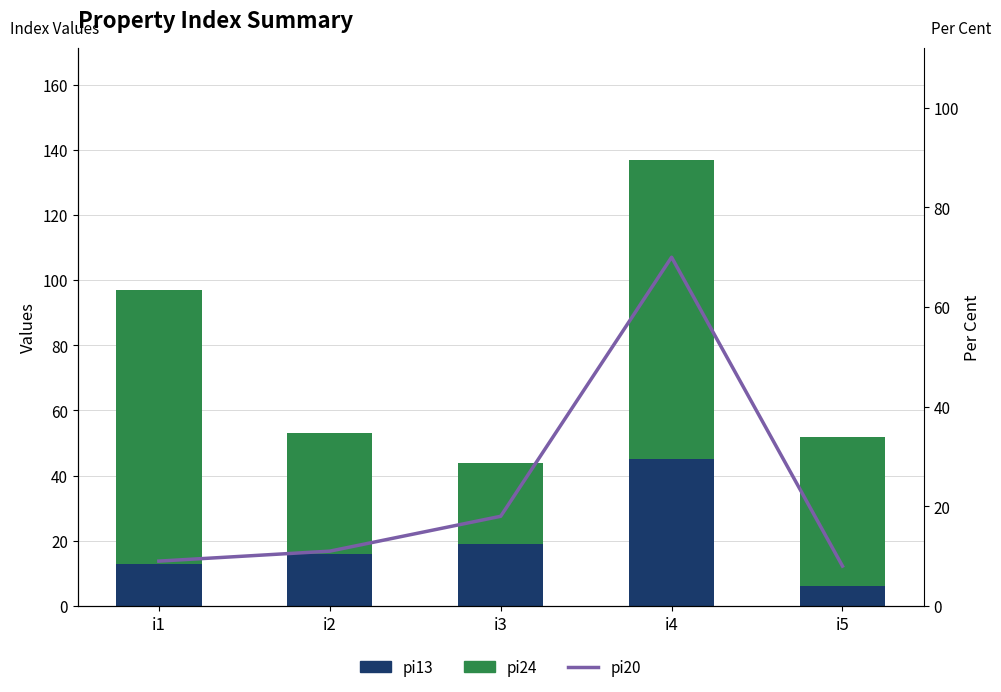

What is the sum of all pi24 values?

284